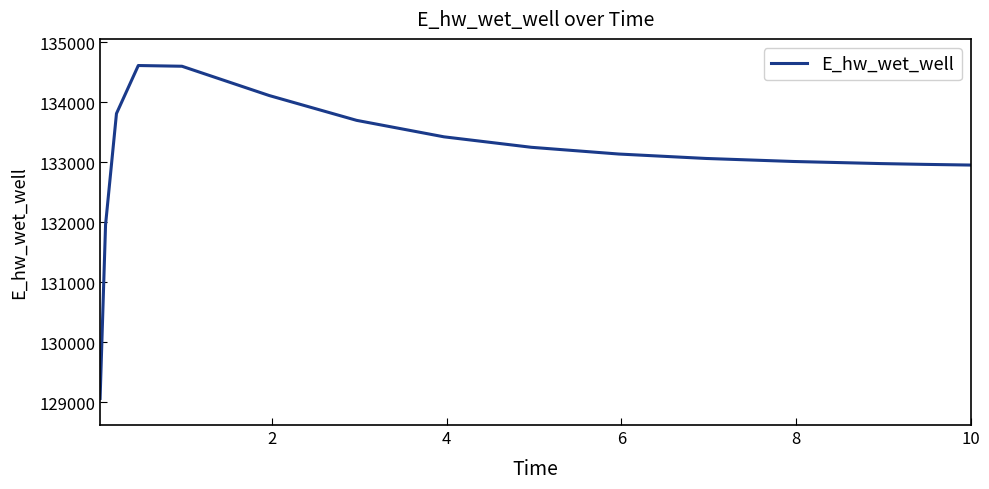

What is the difference between the maximum and minimum values?

5545.8